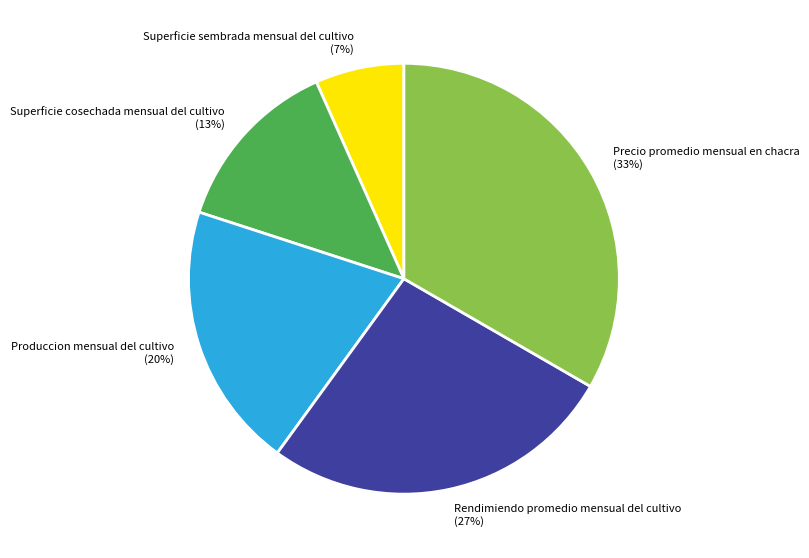

To the nearest percent, what is the average slice percentage?

20%